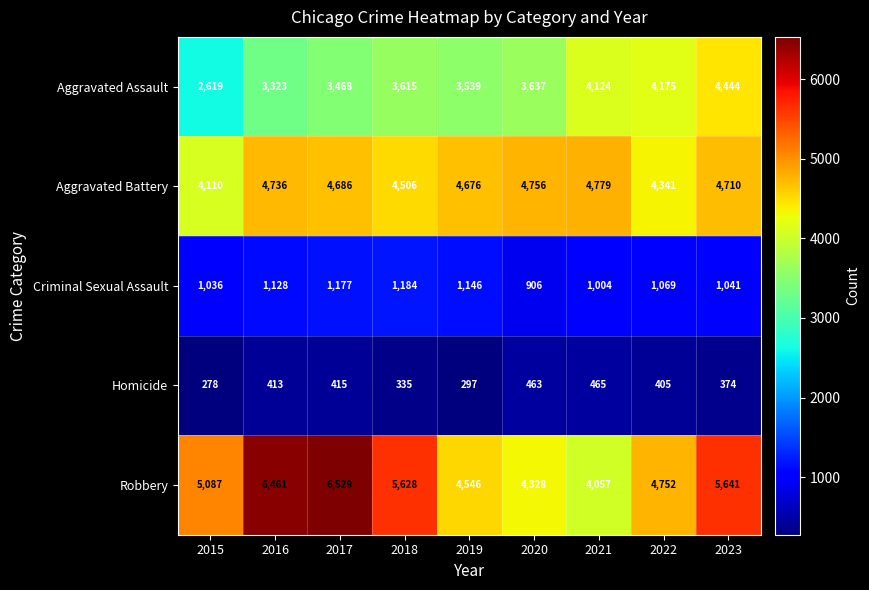

What is the difference between the highest and lowest values at 2015?

4809